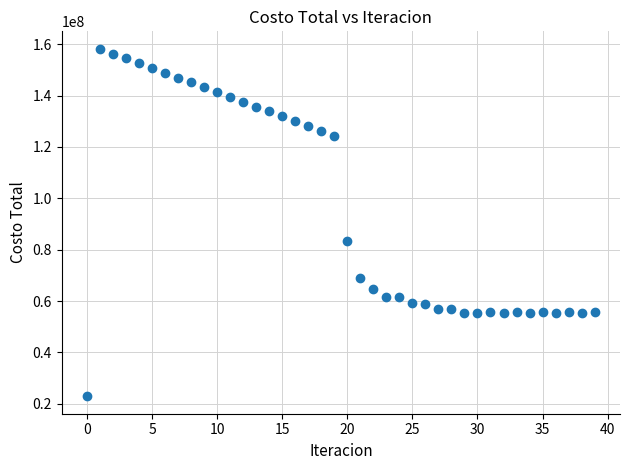

What Y value in the scatter plot is closest to 90551676?

83308006.4